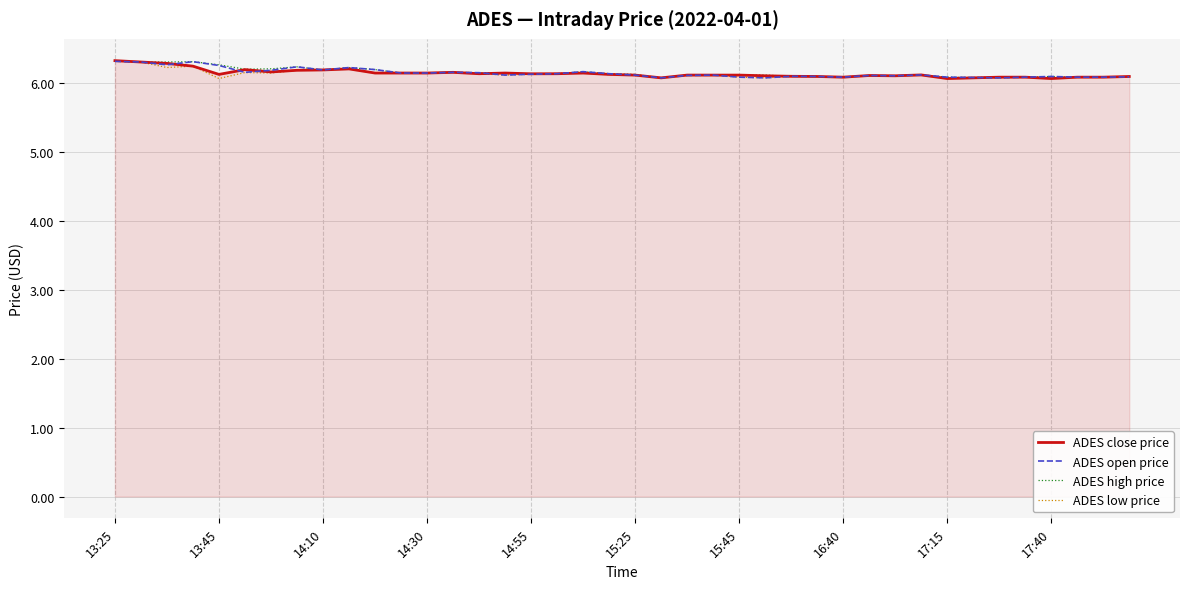

What is the minimum value shown in the chart?

6.1